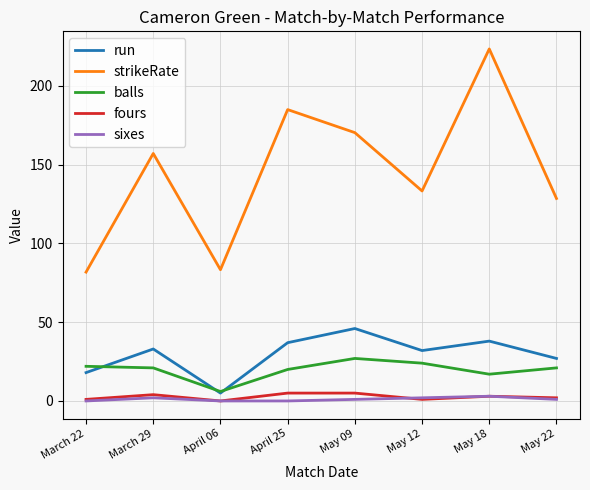

What is the total value across all series at April 25?

247.0